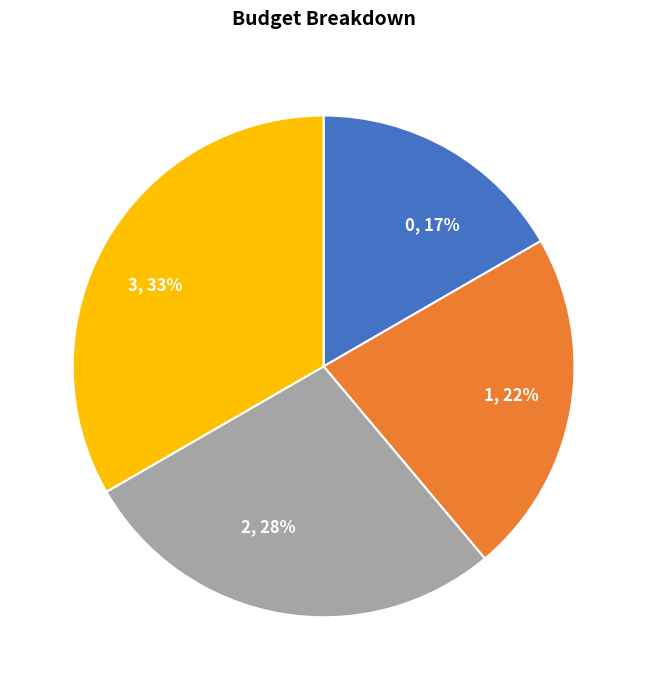

How many slices are in this pie chart?

4